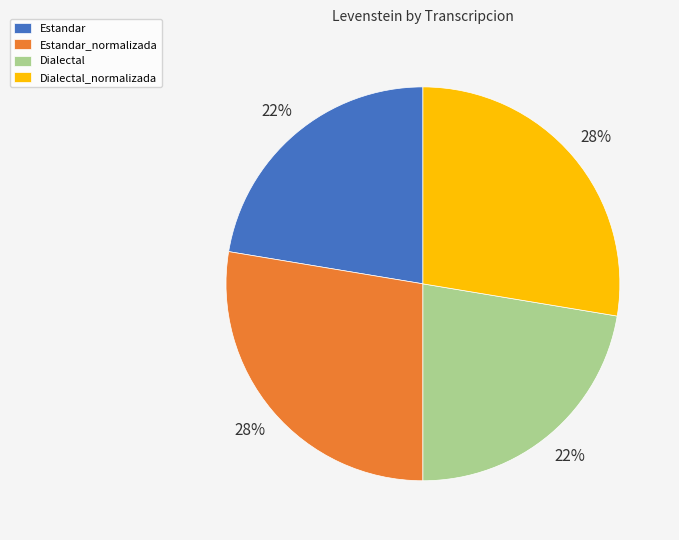

Is Dialectal the majority of the pie?

No